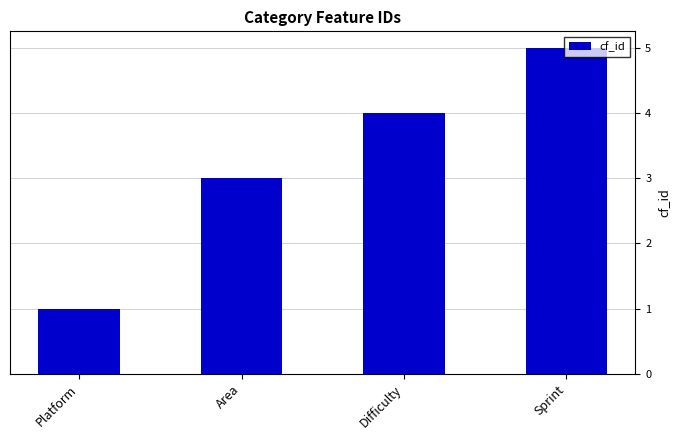

What is the average value?

3